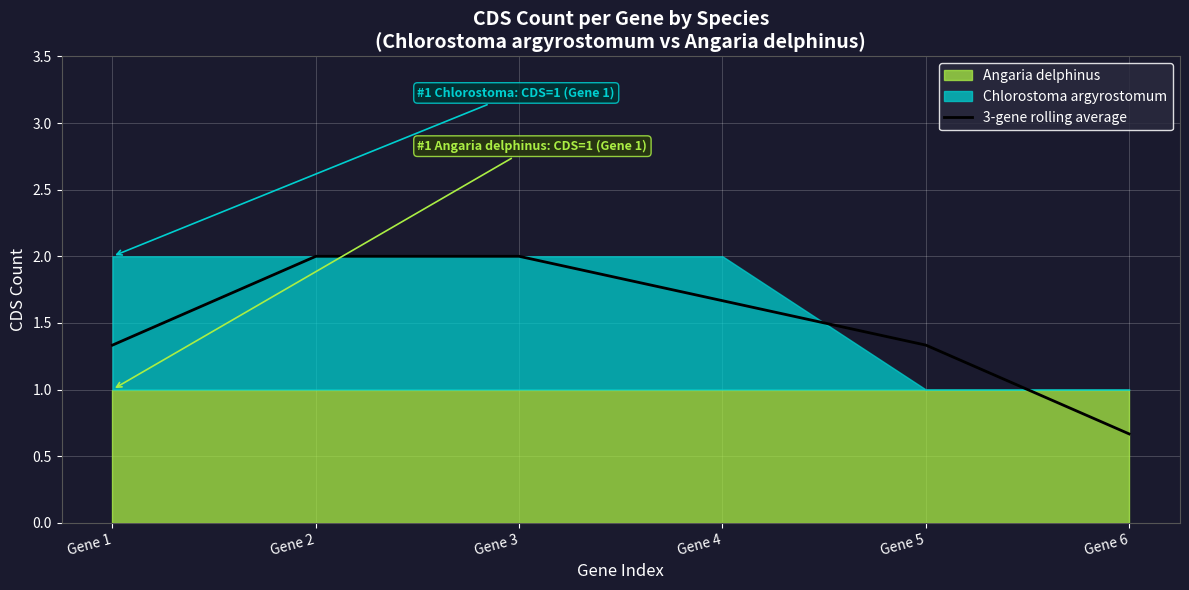

How many values are between 1 and 2?

5